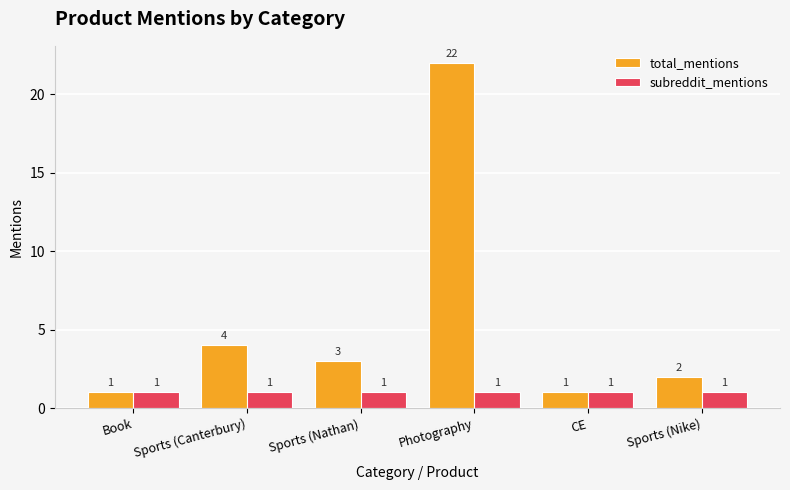

What is the sum of all total_mentions values?

33